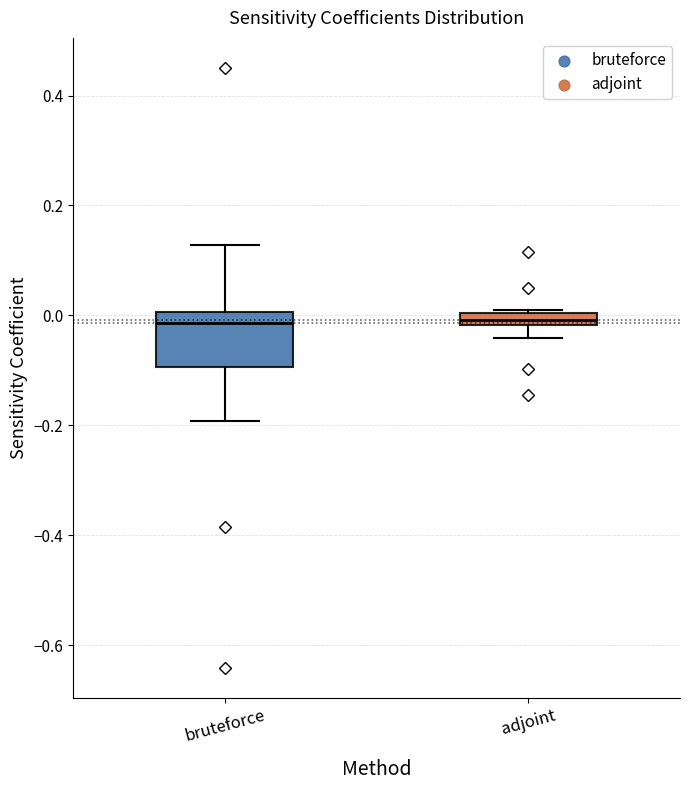

Where does the upper whisker of the box for bruteforce end on the y-axis? The values are not printed on the chart, so give them approximately, as read against the axis.

0.12